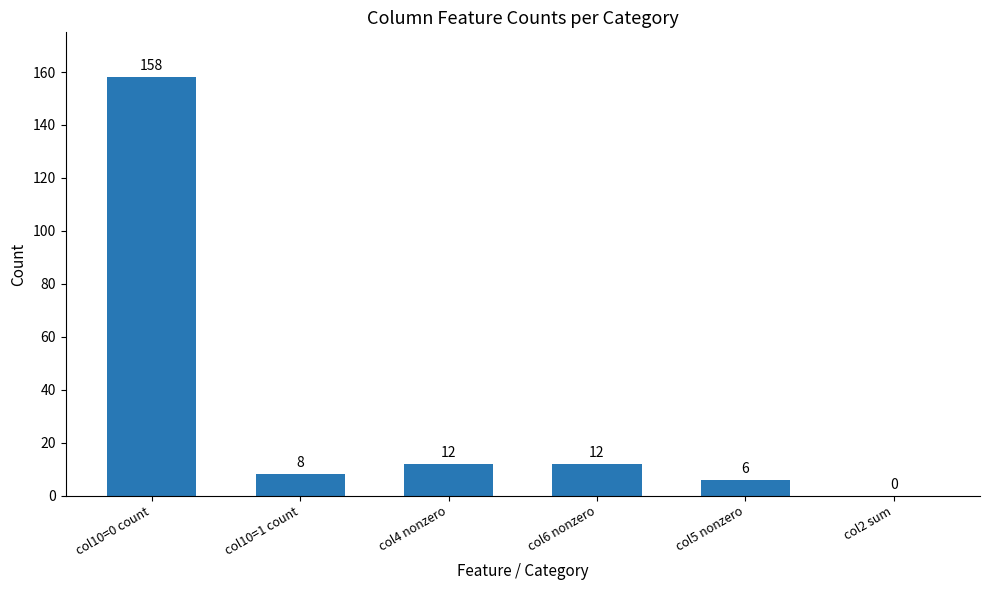

At which category does the chart reach its peak across all series?

col10=0 count